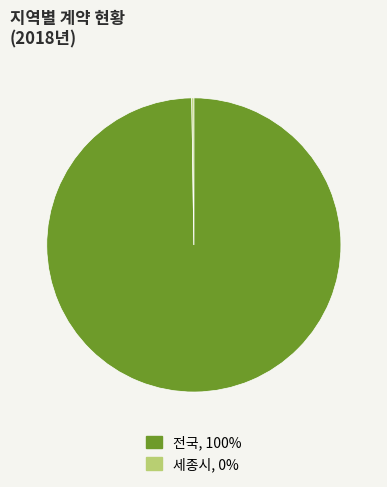

Is 전국 the majority of the pie?

Yes